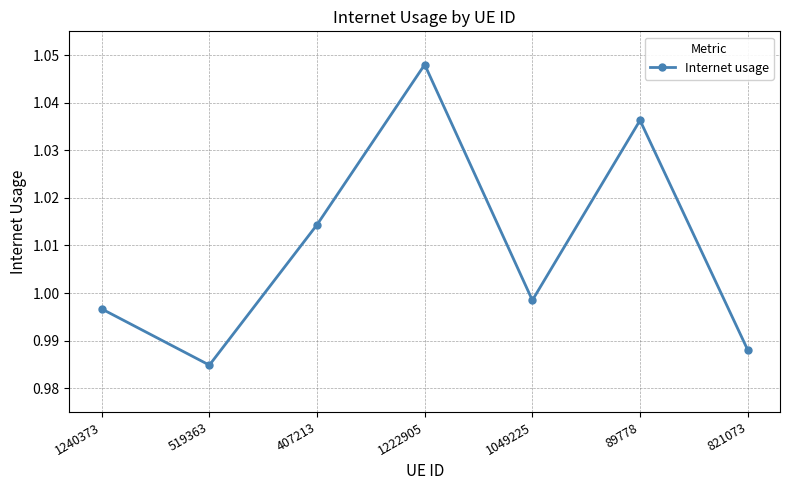

How many lines are shown in the chart?

1